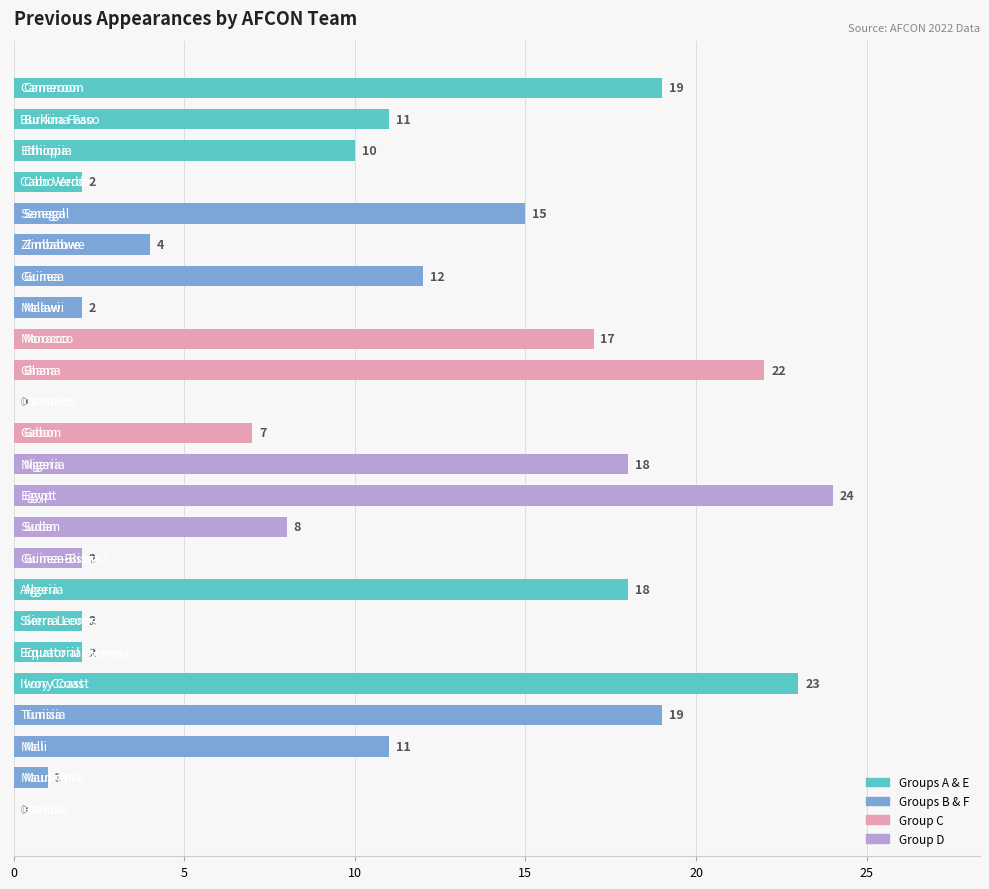

Are the bars grouped side by side (vs. stacked)?

No